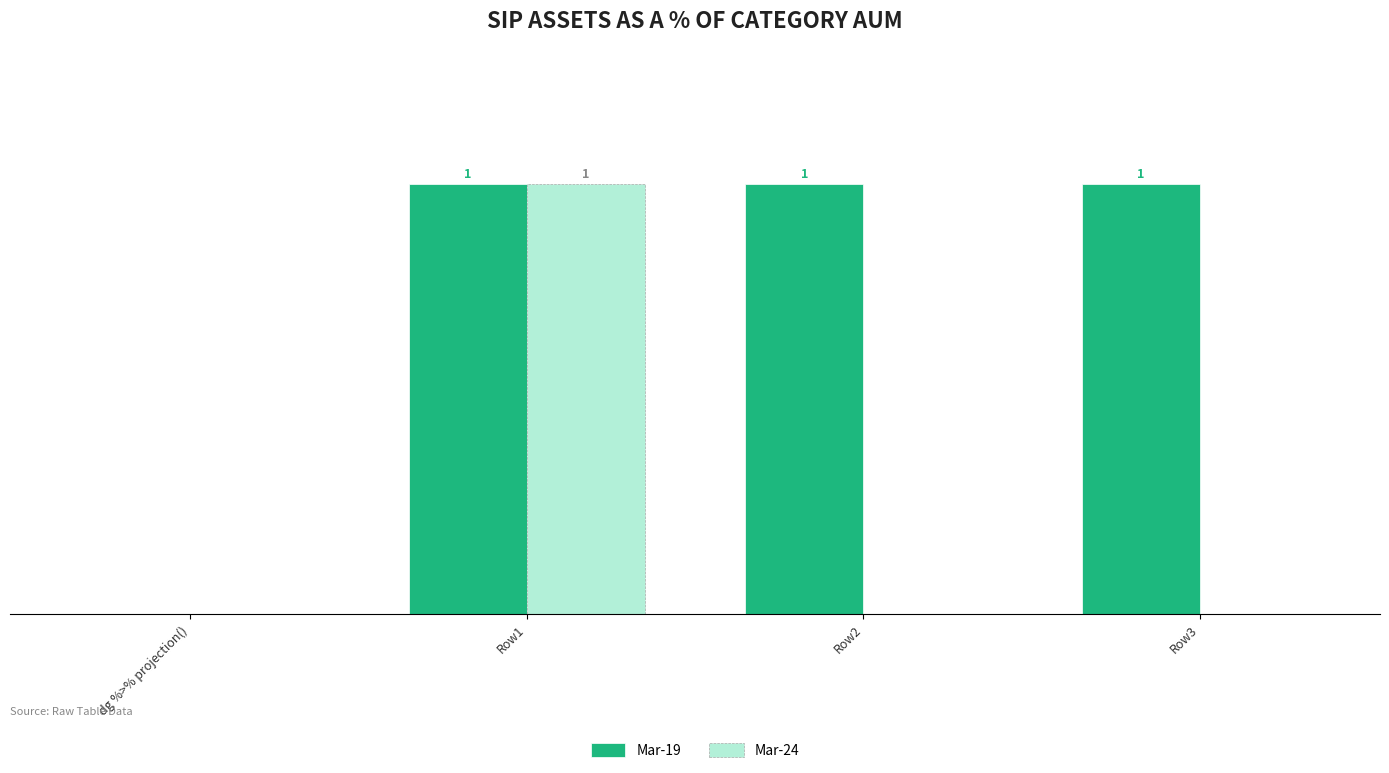

Which series changed the most between Row1 and Row2?

Mar-24